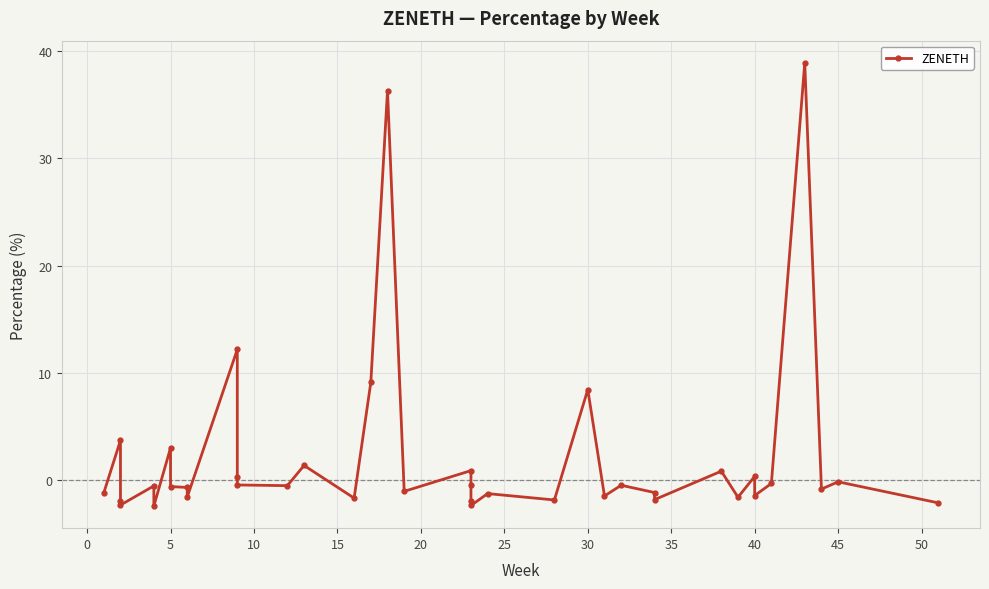

True or false: there are more than 1 points higher than both neighbors.

True